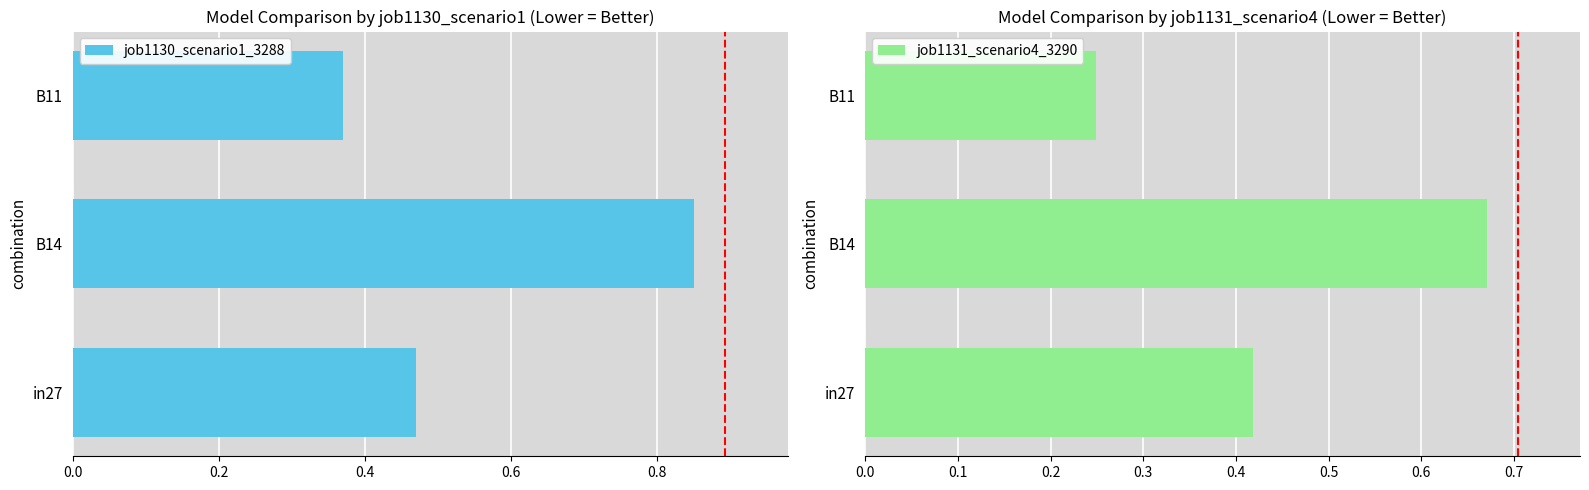

Is it true that job1130_scenario1_3288 equals 0.4 at B14?

False